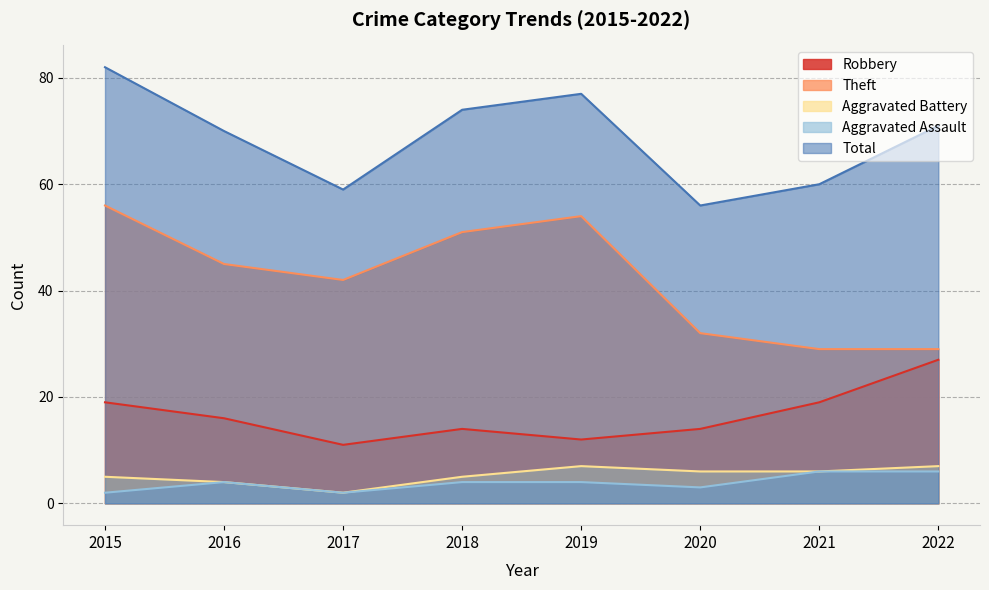

Which series has the largest total across all categories?

Total